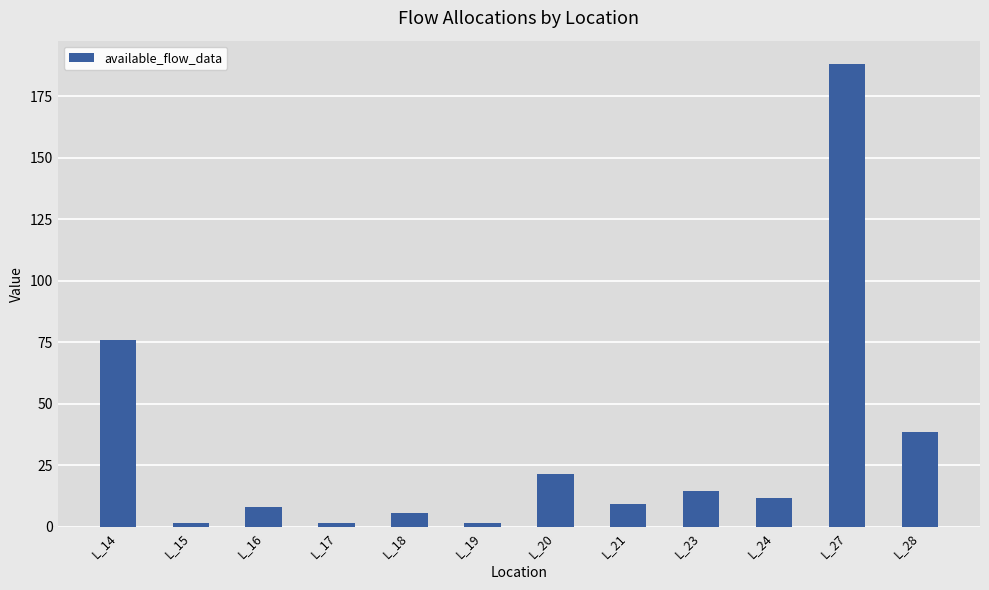

Does the chart contain stacked bars?

No